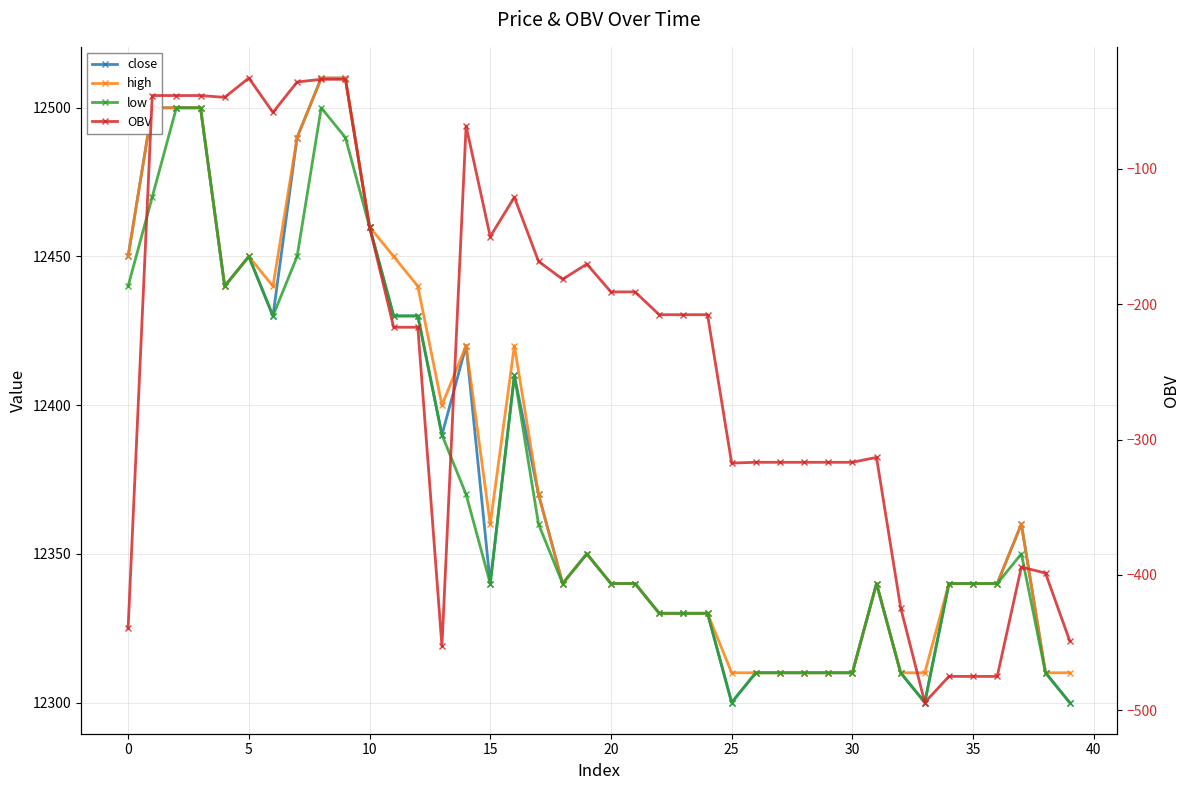

At which label is OBV closest to -263?

11